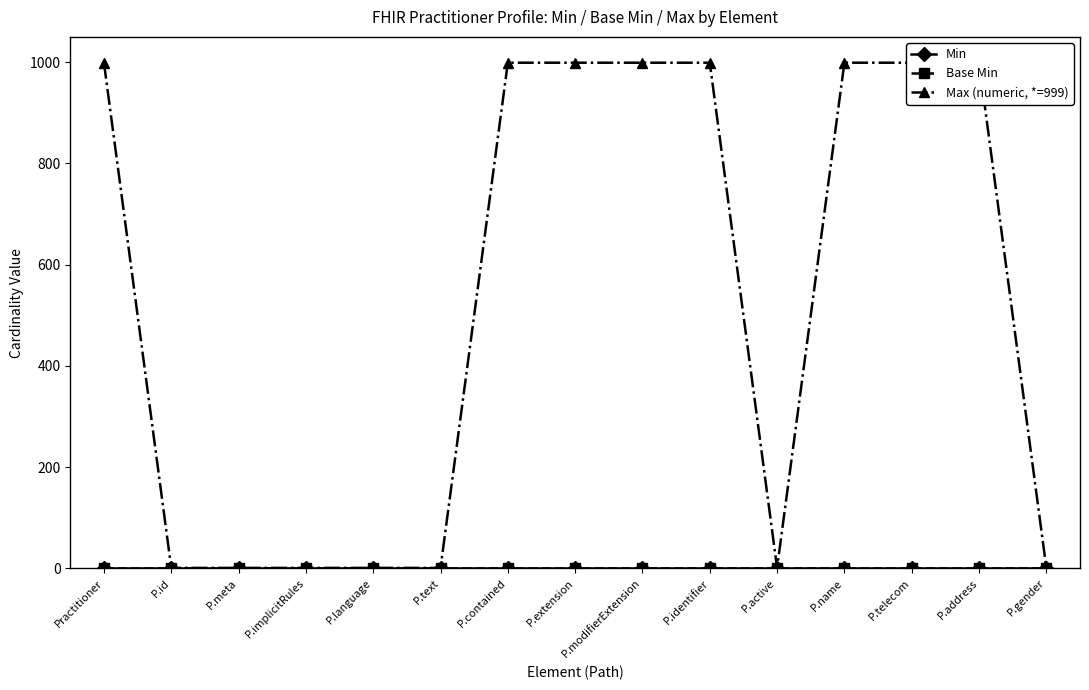

Is the value of Base Min at P.implicitRules greater than the value of Min at P.address?

No